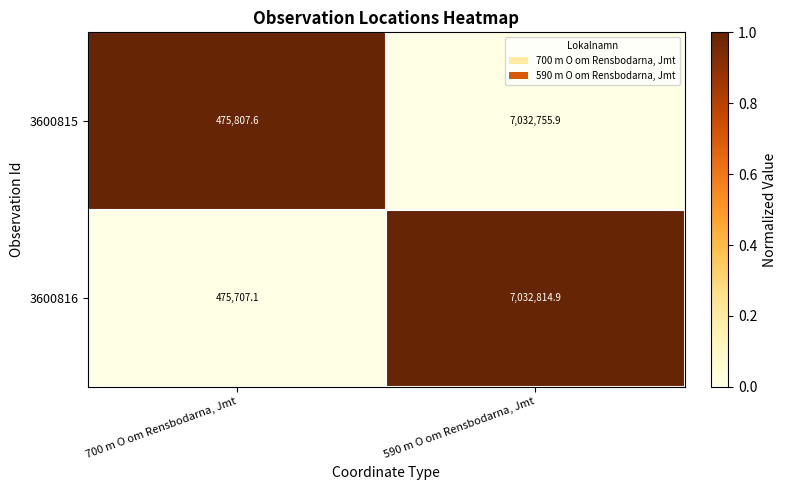

How many data points in 3600815 are above 7032755?

1